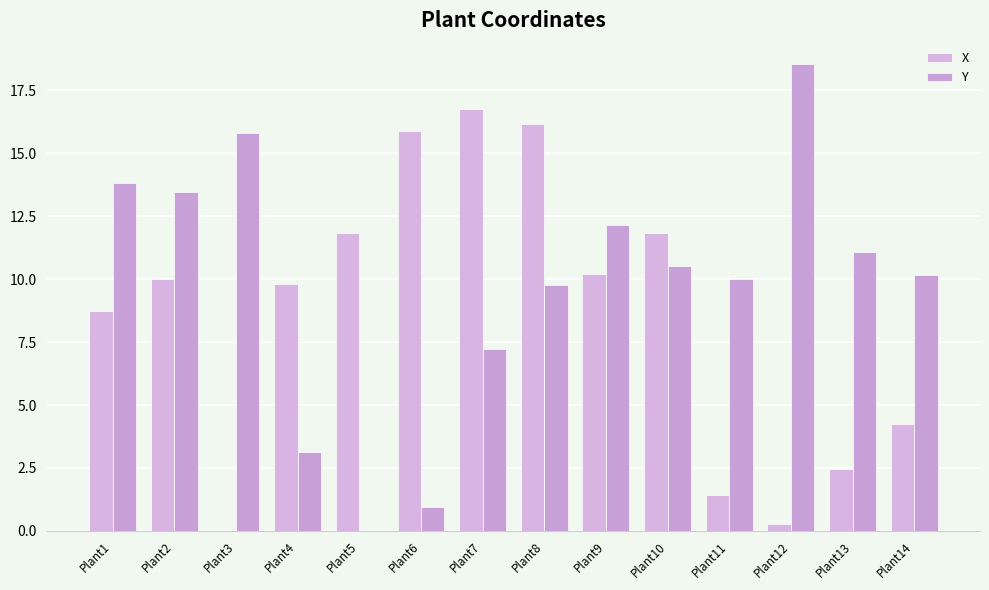

How many values in the X series exceed 10?

7